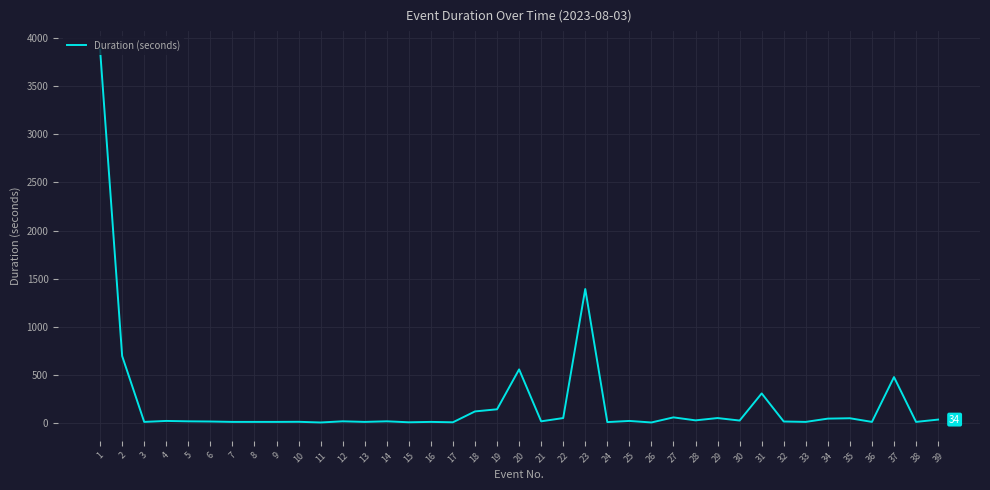

What is the maximum value shown in the chart?

3880